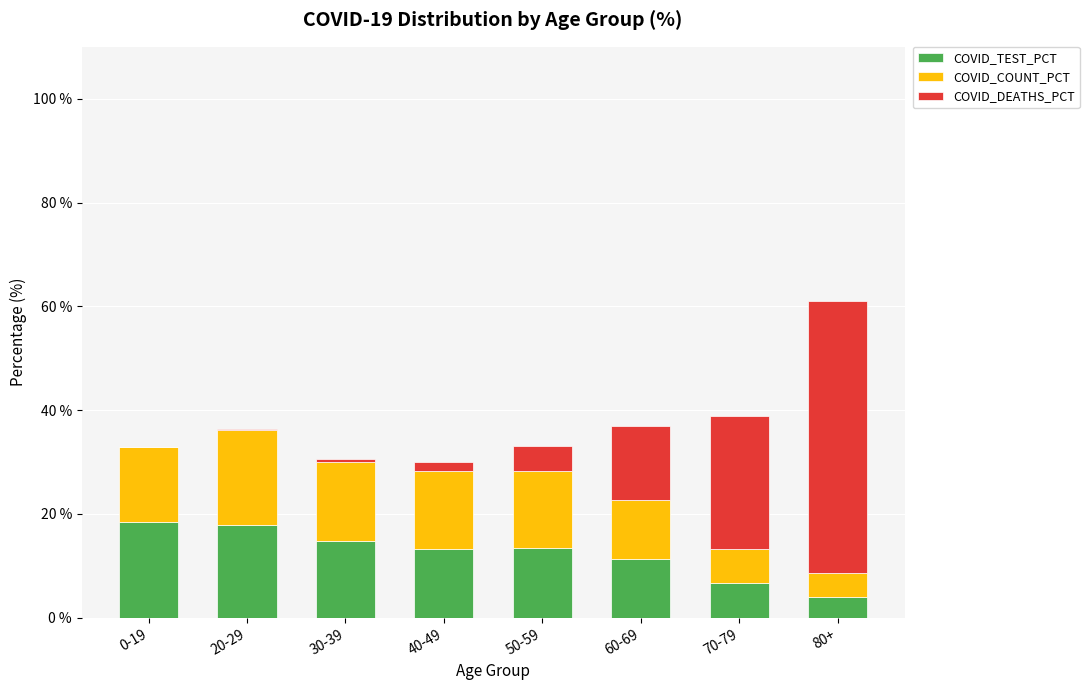

The COVID_TEST_PCT series shows 6.5 at 0-19. True or false?

False